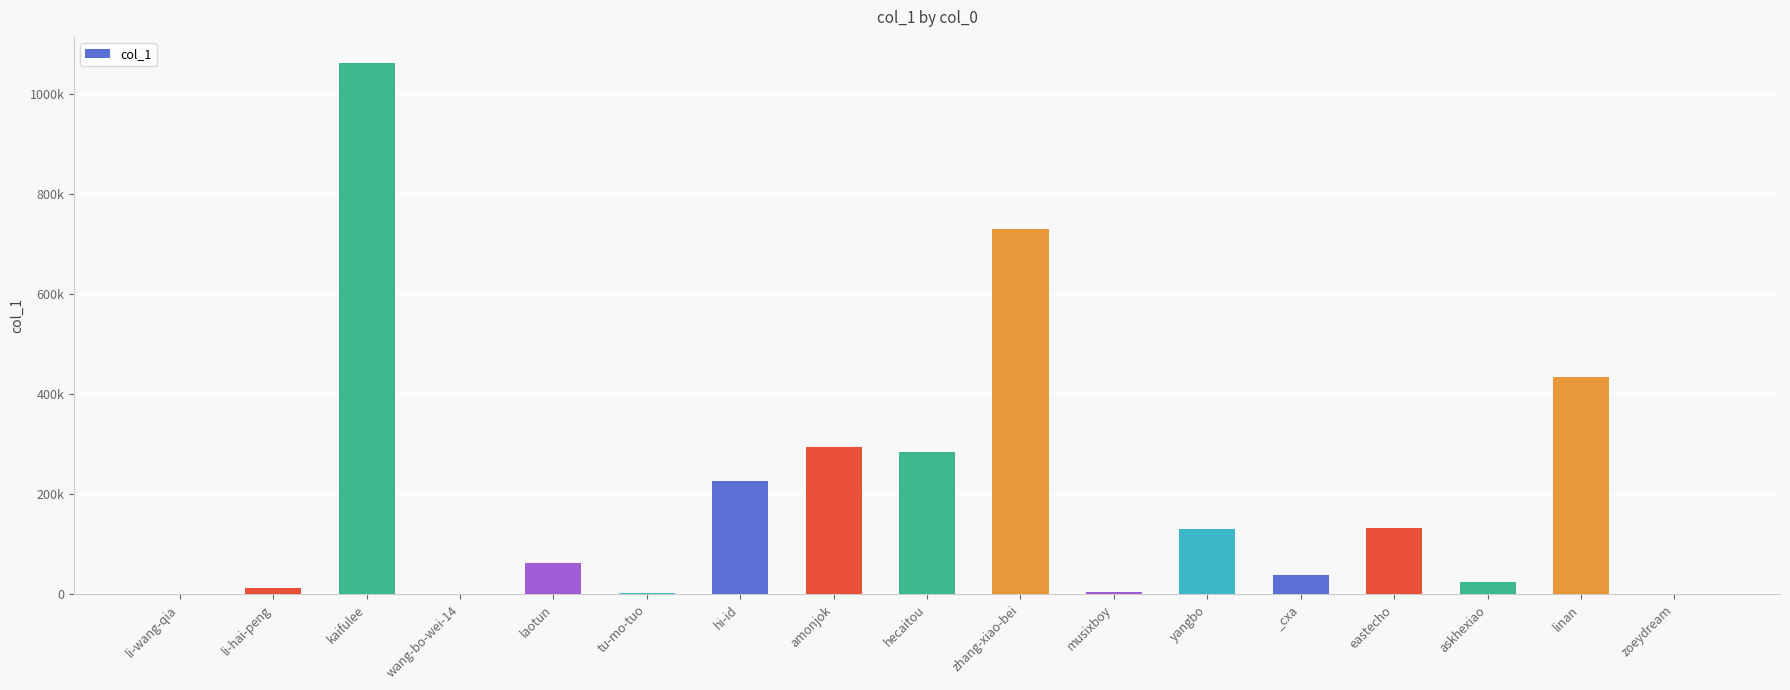

Are the bars horizontal?

No